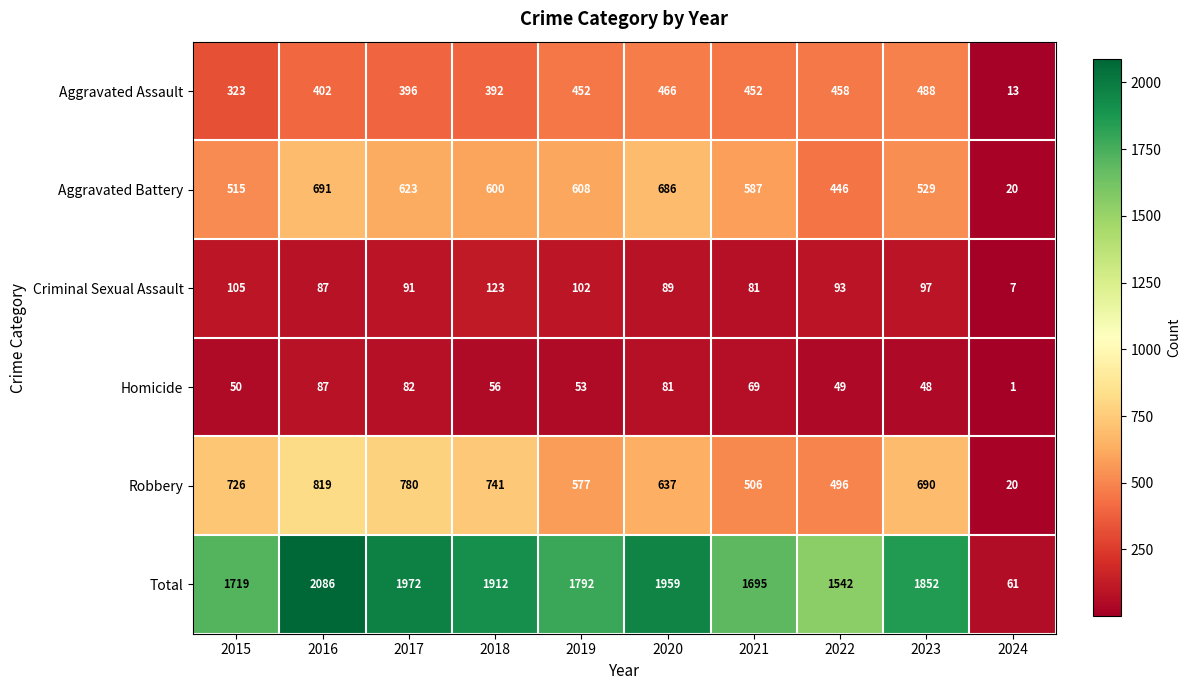

What is the total value across all series at 2024?

122